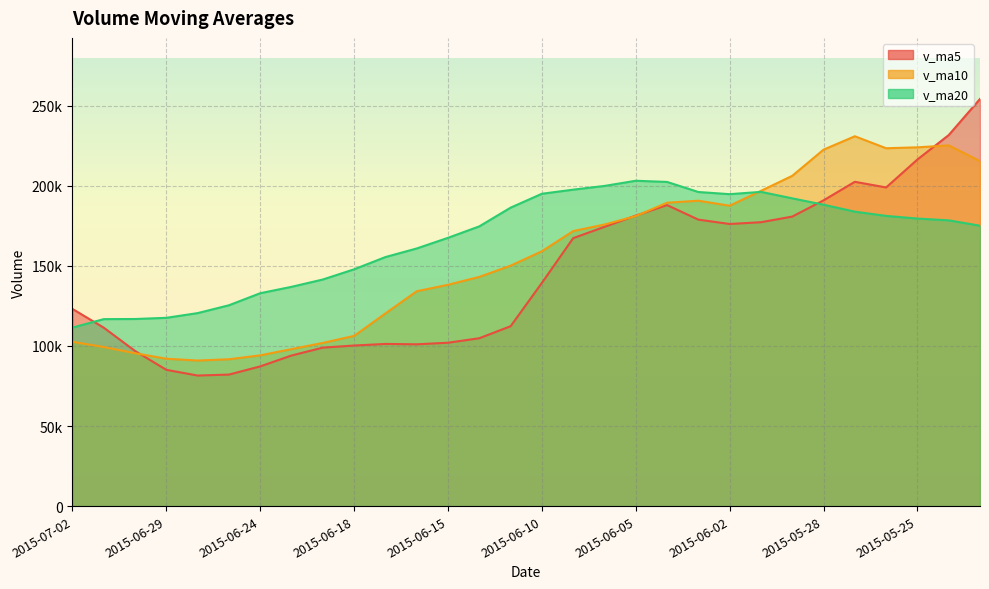

The v_ma10 series shows 225185.2 at 2015-05-22. True or false?

True